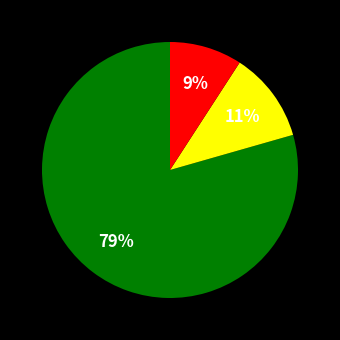

Does any single category account for the majority?

Yes